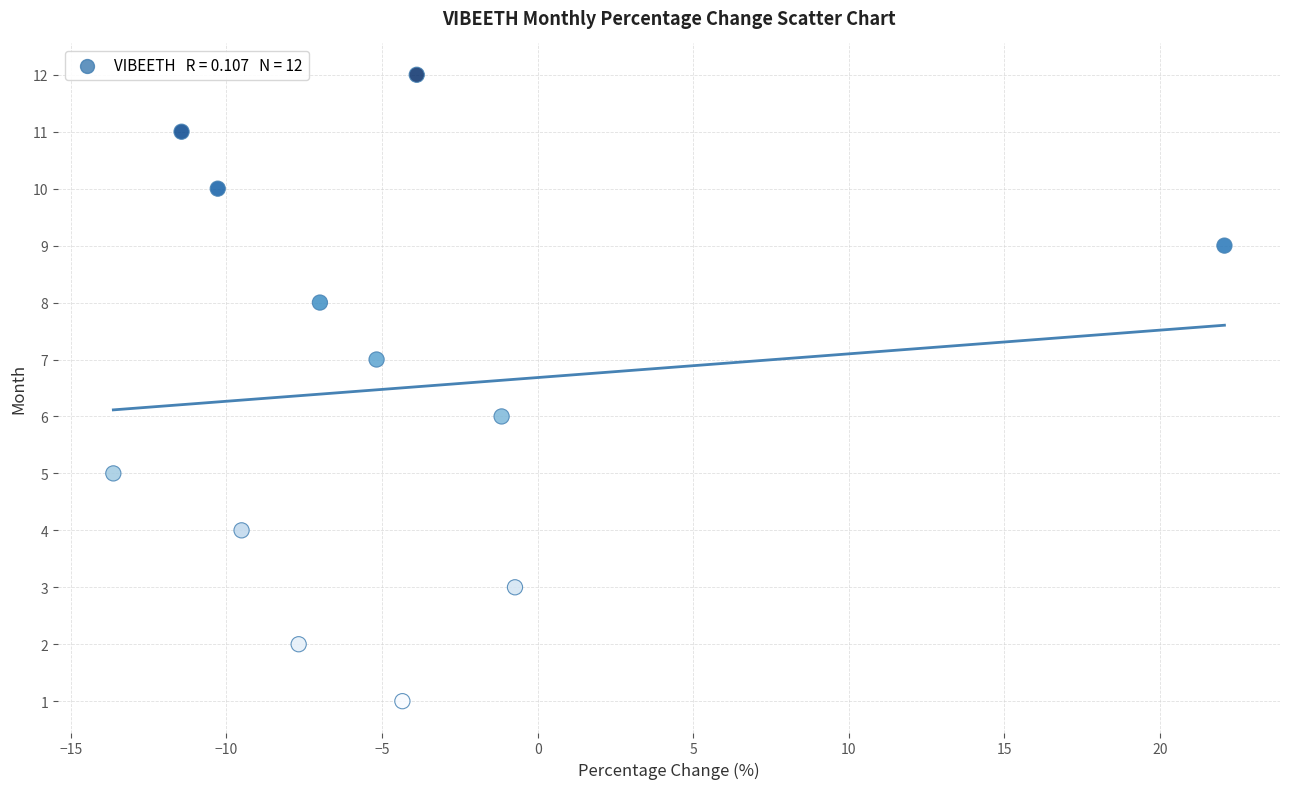

How many points are shown in the scatter plot?

12